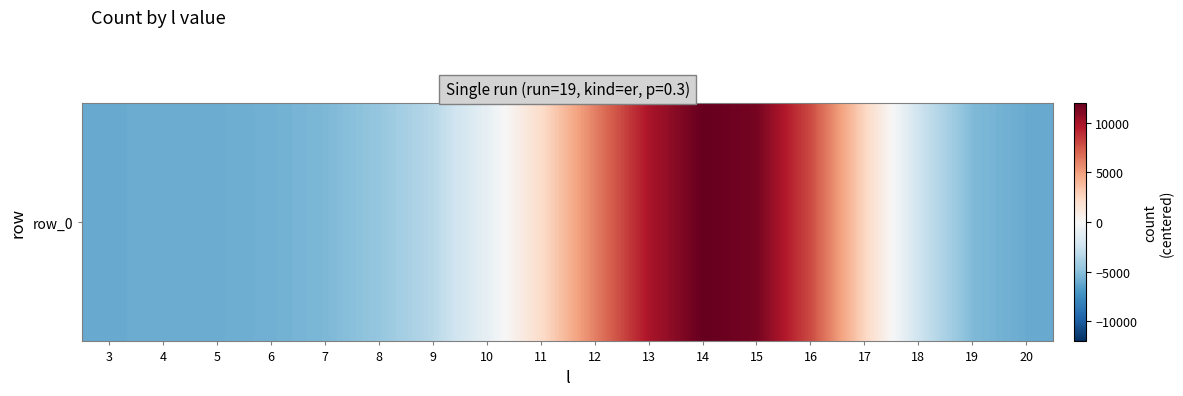

Approximately how many times larger is the value at 12 compared to 14?

0.5